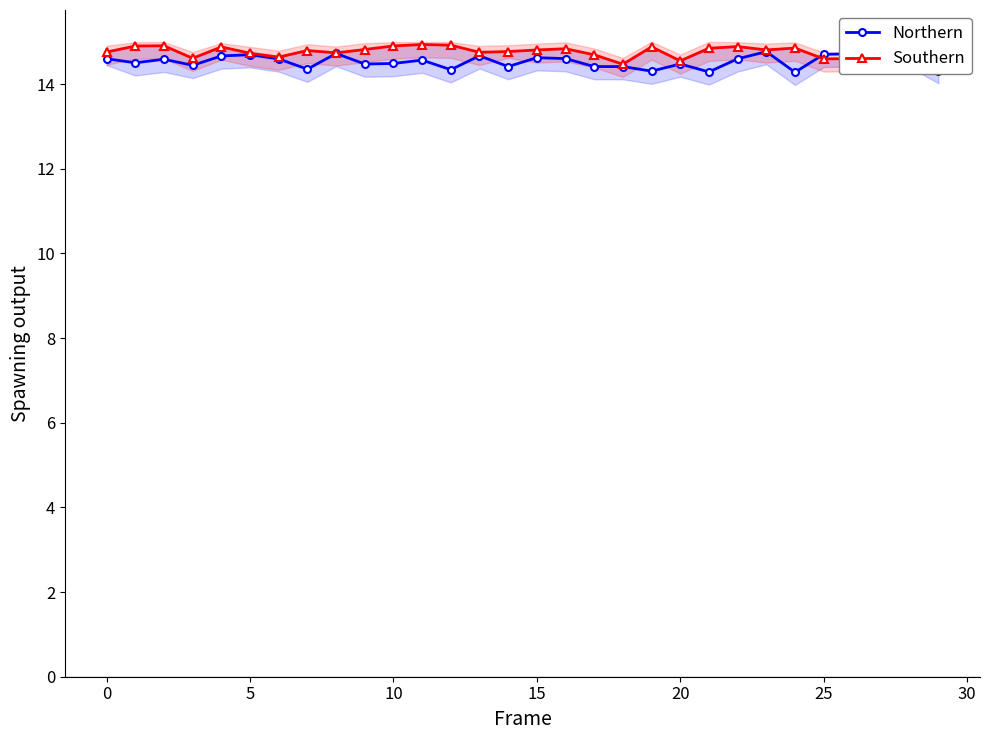

Count the number of data series in this chart.

2